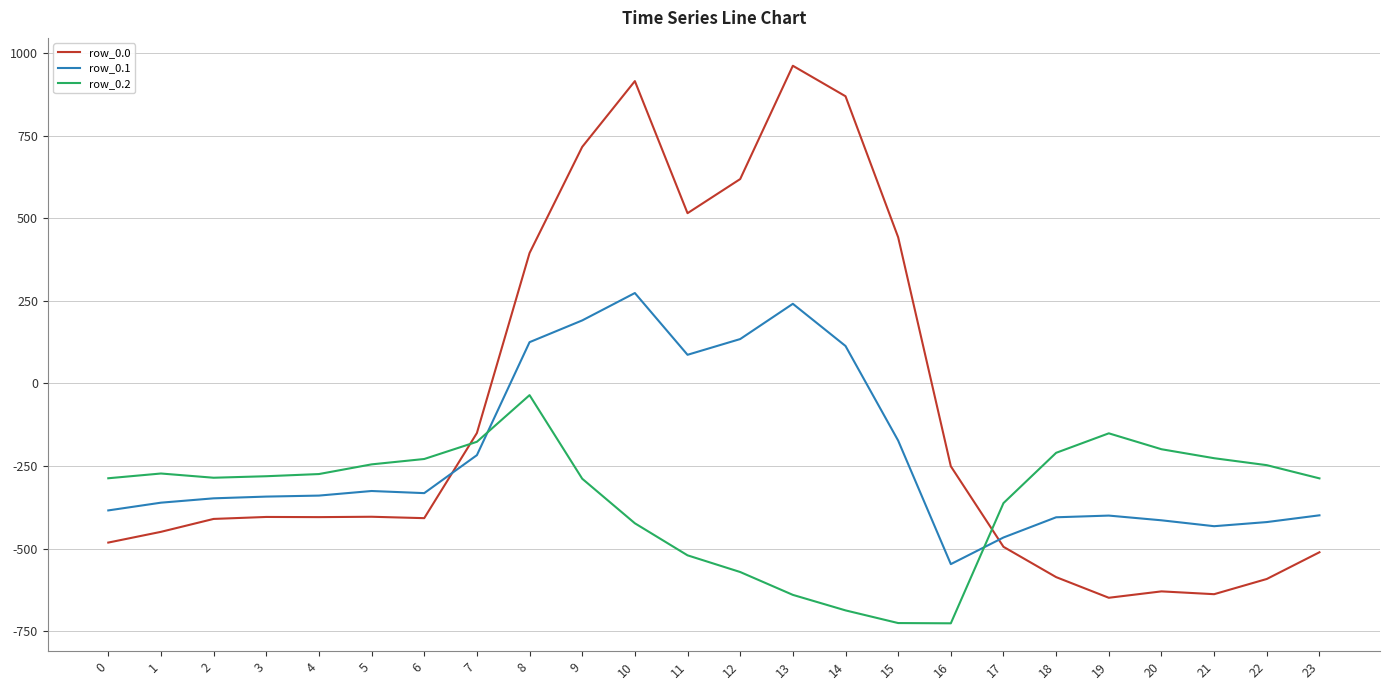

What is the greatest value displayed?

962.7